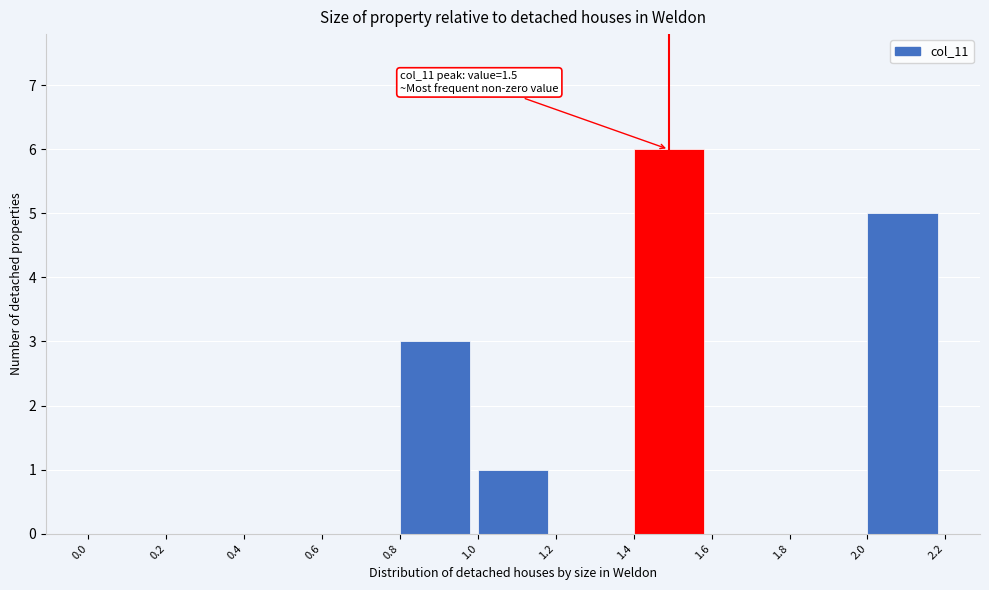

Over which range of the x-axis is the bar tallest?

1.4 to 1.6